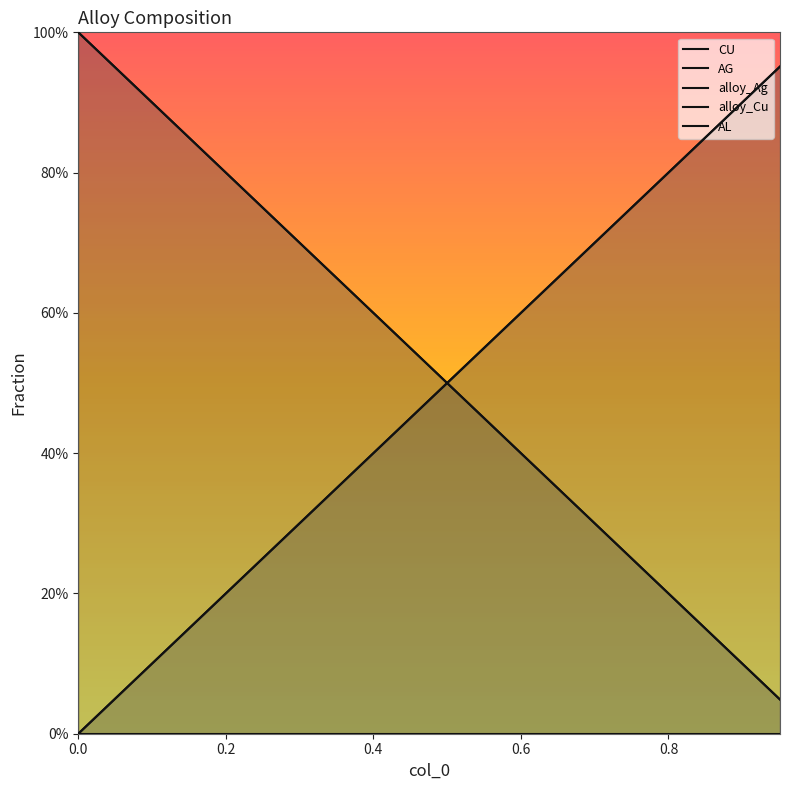

What is the sum of all AG values?

21.0